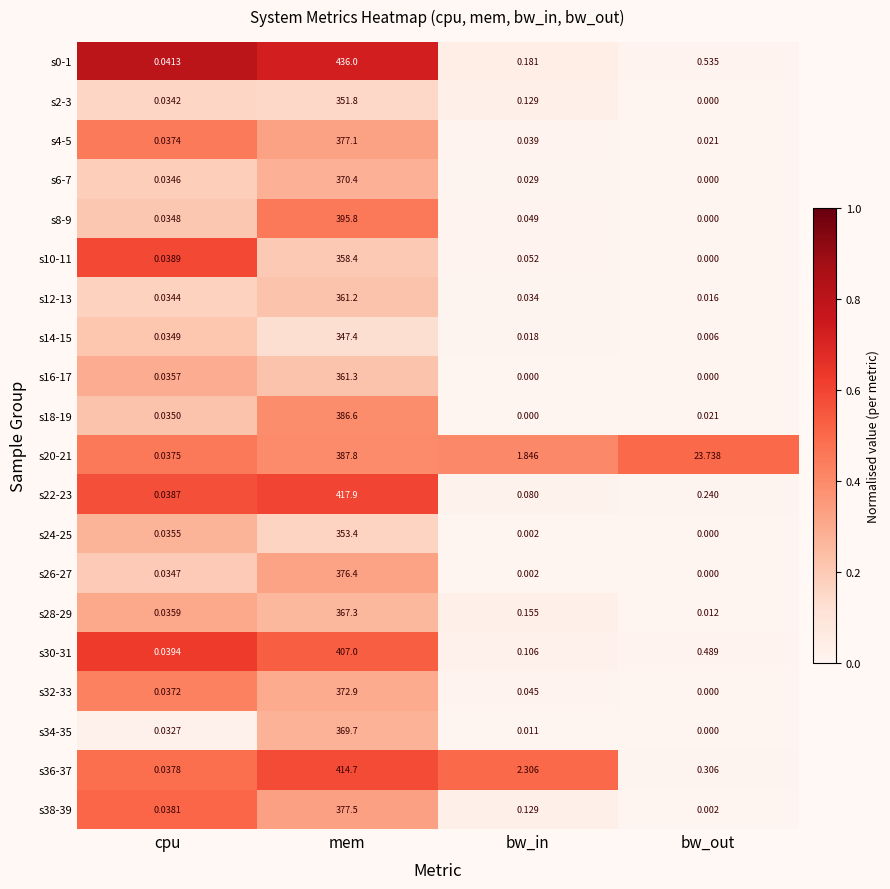

Rank the categories by s30-31 value from highest to lowest.

mem, bw_out, bw_in, cpu